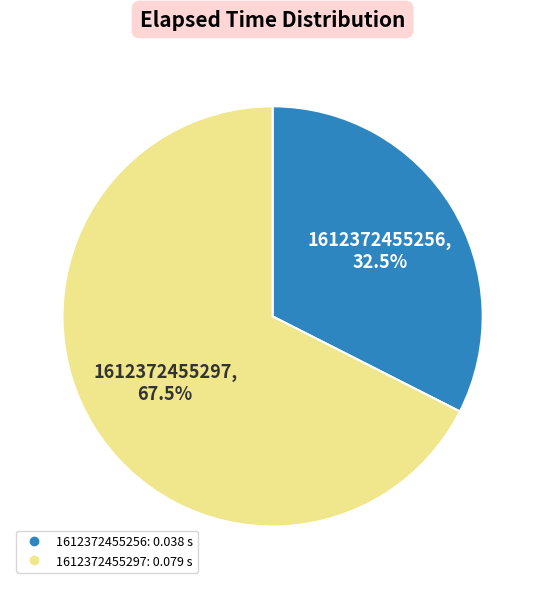

Is there a majority slice in this chart?

Yes